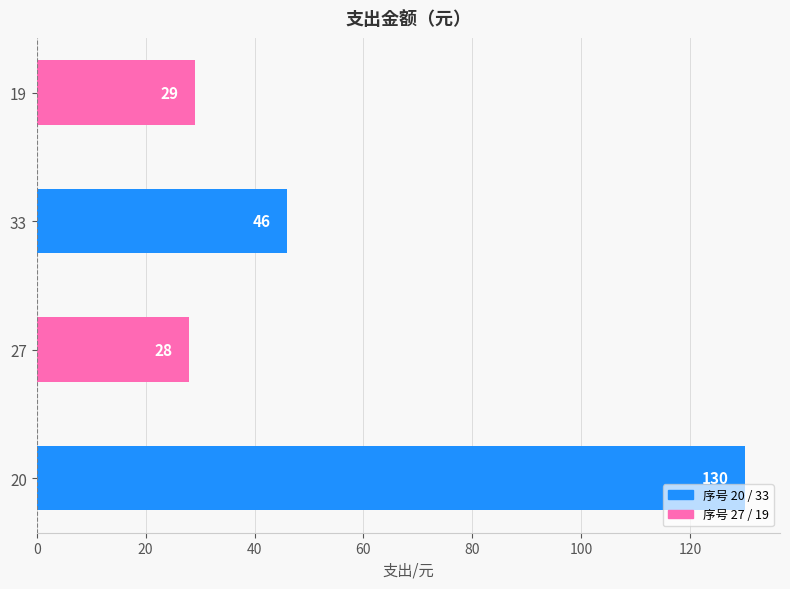

What is the smallest value displayed?

28